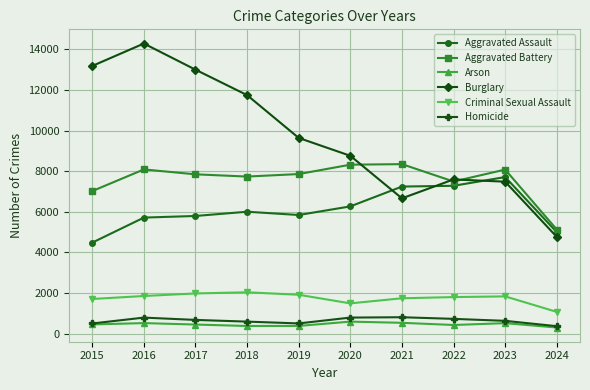

Between 2016 and 2020, which series saw the biggest shift?

Burglary